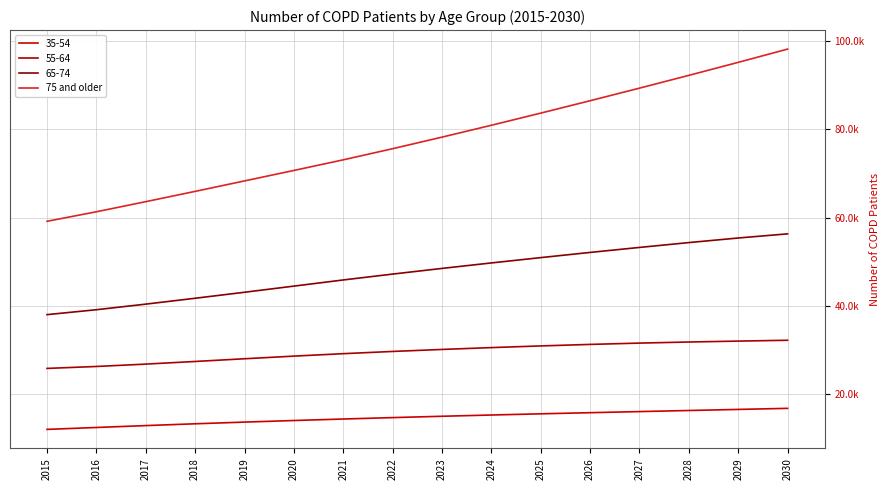

What is the maximum value shown in the chart?

98156.1